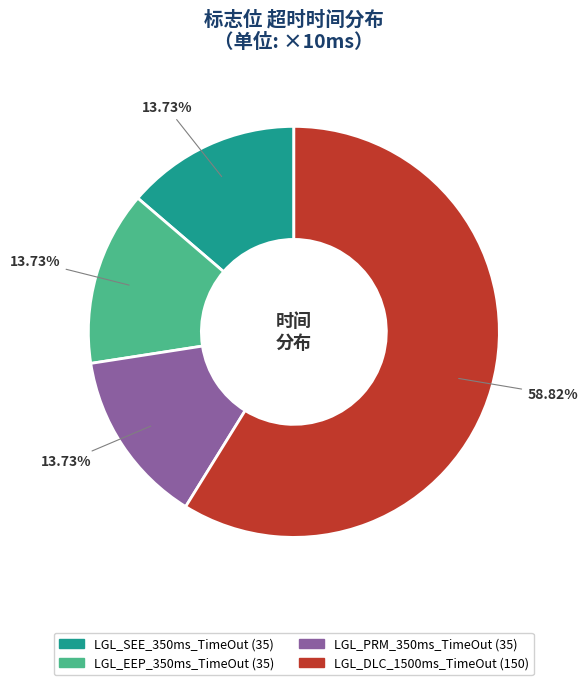

Which category accounts for the majority?

LGL_DLC_1500ms_TimeOut